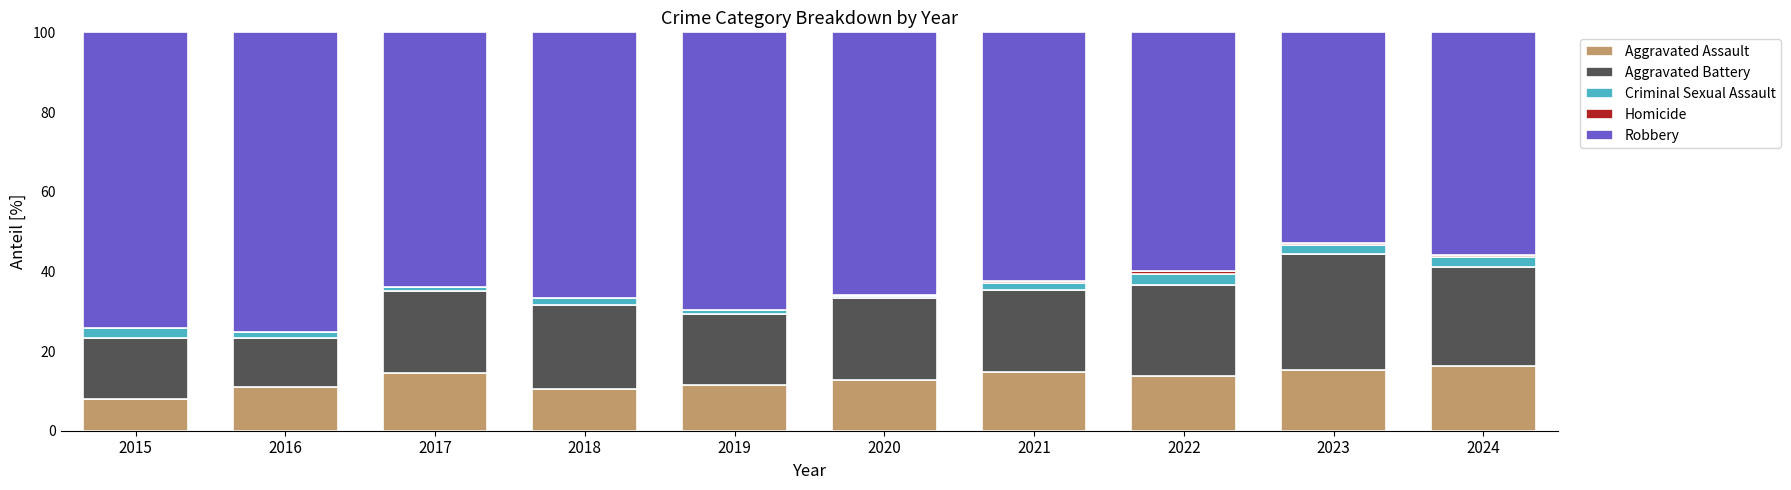

Are the bars horizontal?

No